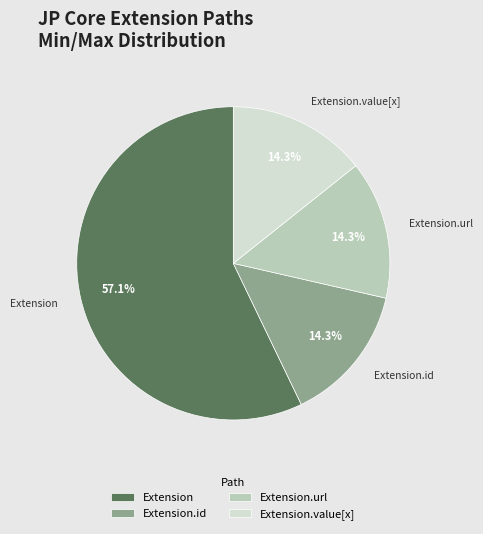

To the nearest percent, what portion does Extension.url represent?

14%